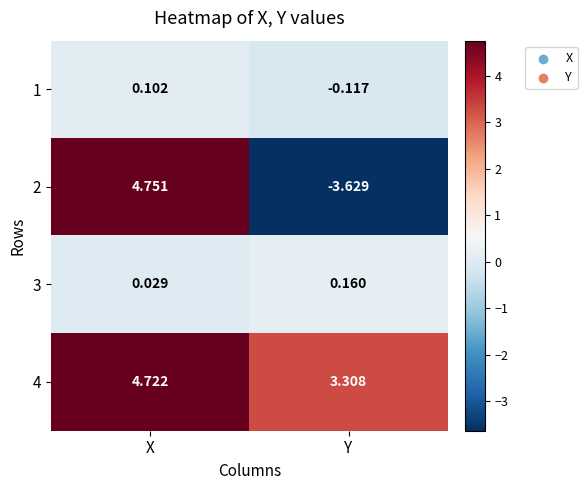

At which label does 2 first exceed 4?

X